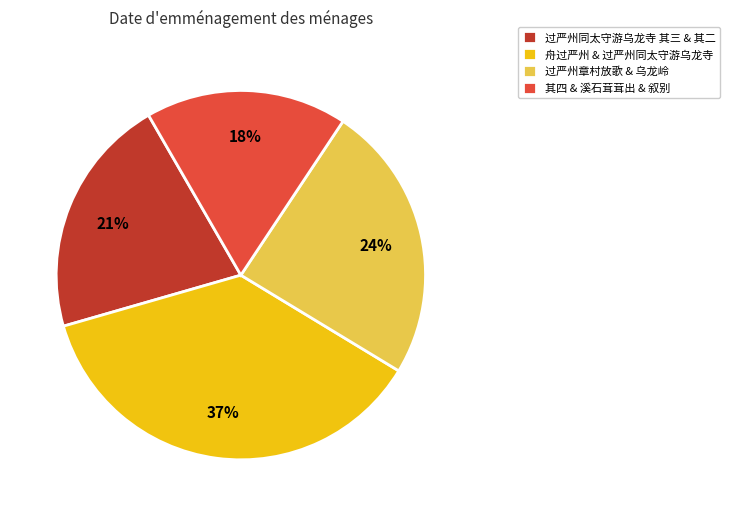

Between 过严州同太守游乌龙寺 其三 & 其二 and 其四 & 溪石茸茸出 & 叙别, which is larger?

过严州同太守游乌龙寺 其三 & 其二